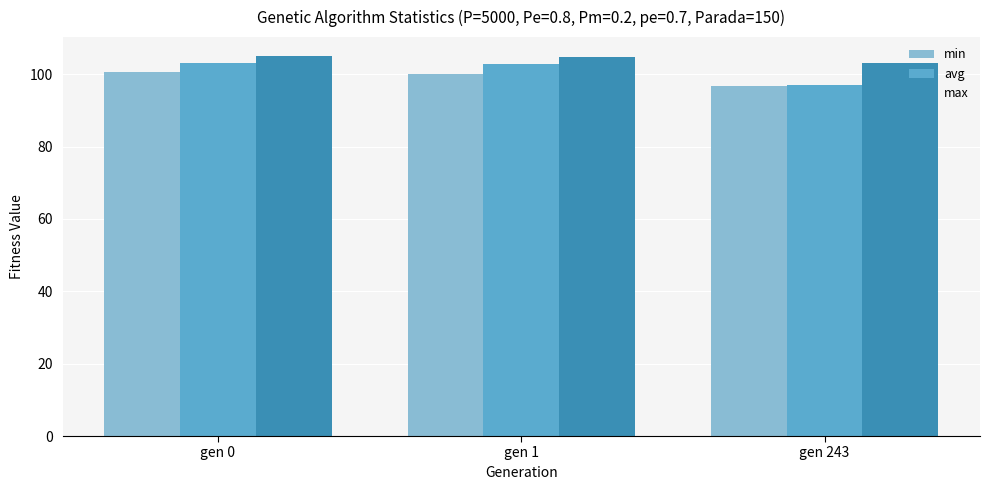

What is the value of the max bar at the 3rd from the left?

103.1